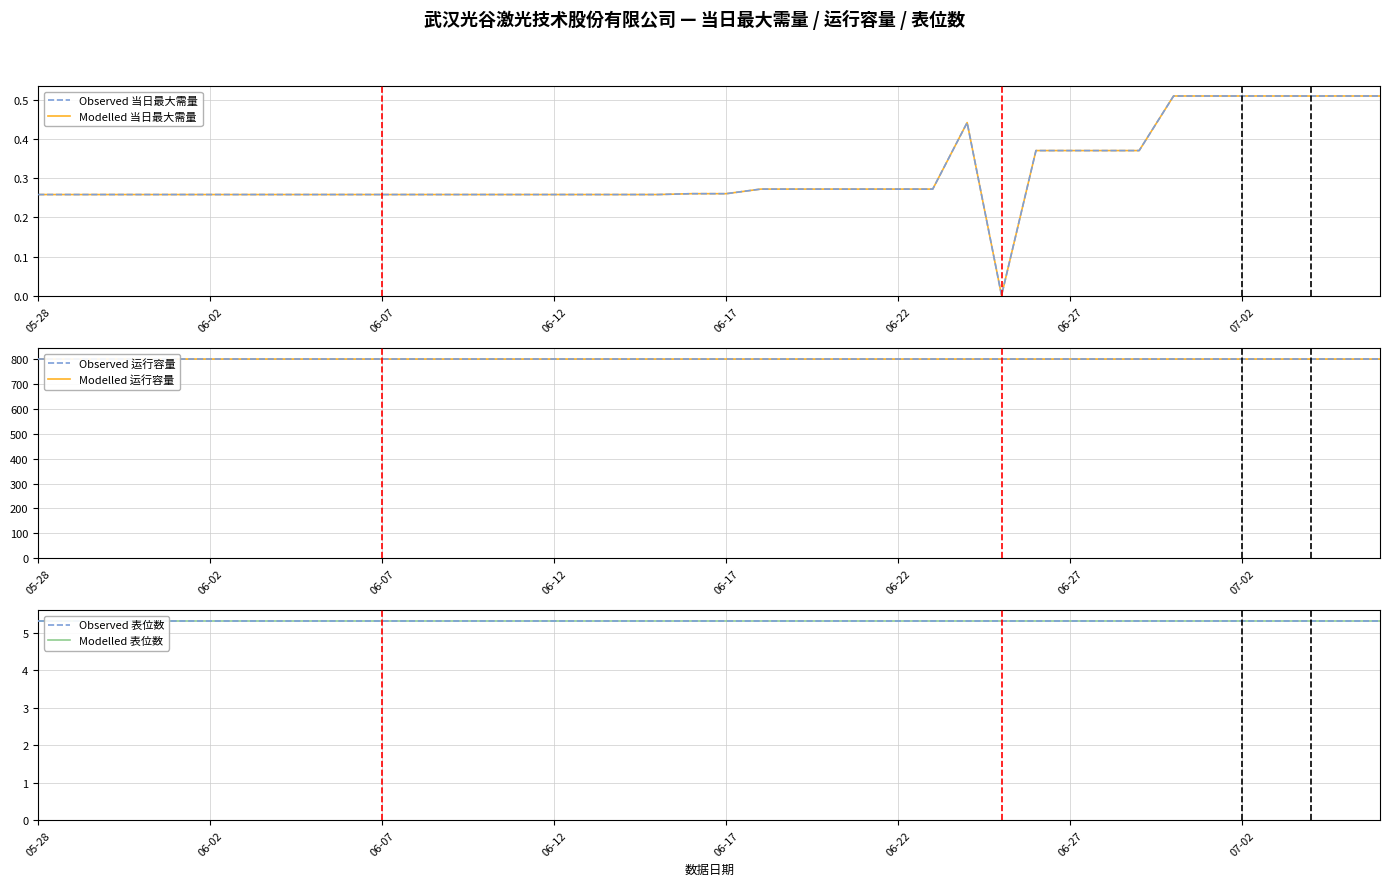

Which label corresponds to the largest value in the chart?

05-28